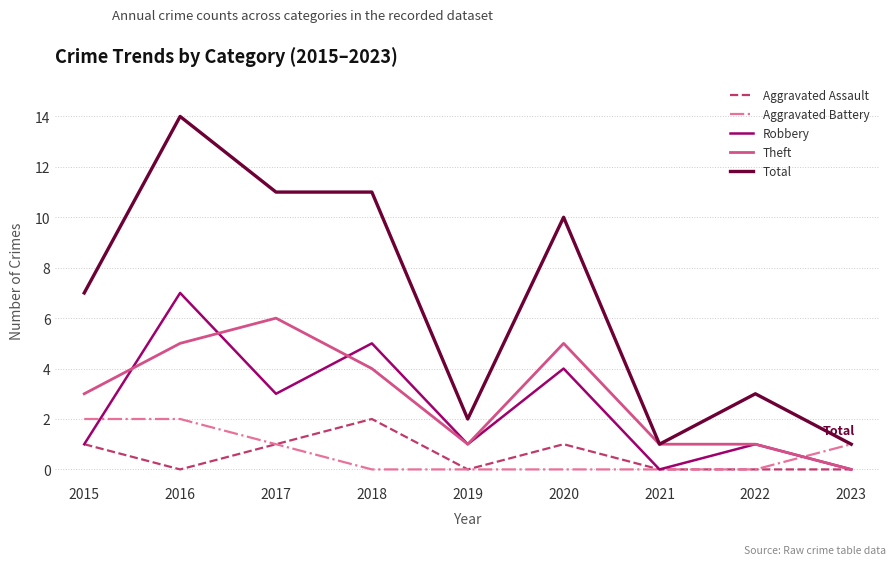

Between 2016 and 2021, which series saw the biggest shift?

Total